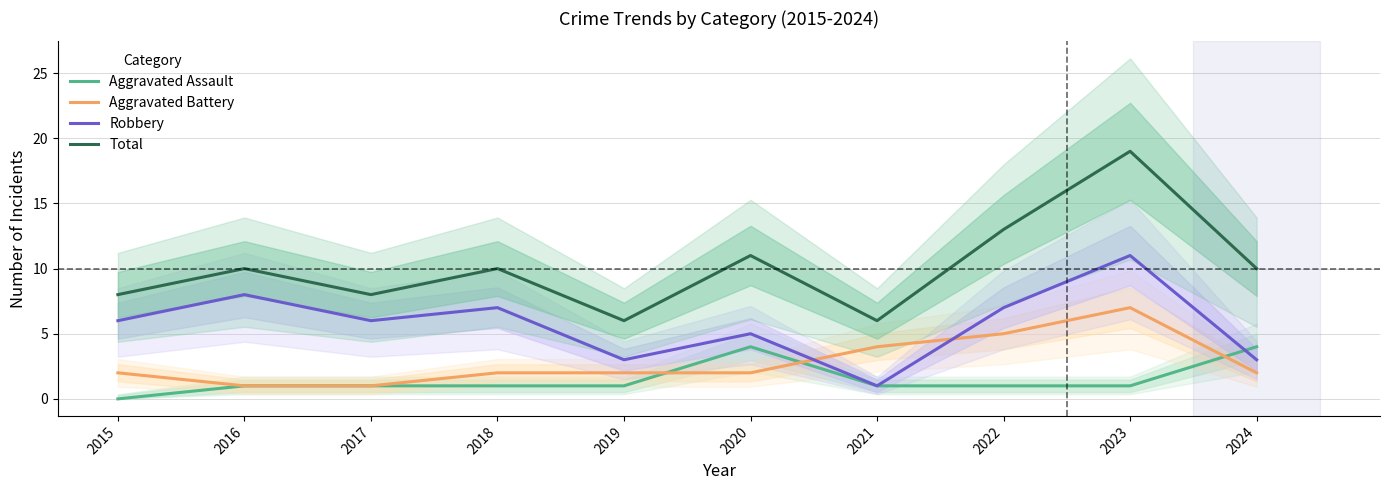

Which series changed the most between 2019 and 2020?

Total